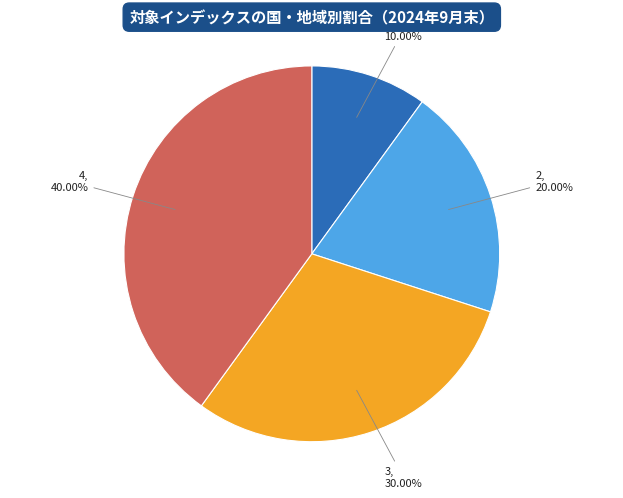

Is the sum of 4 and 3 greater than half?

Yes